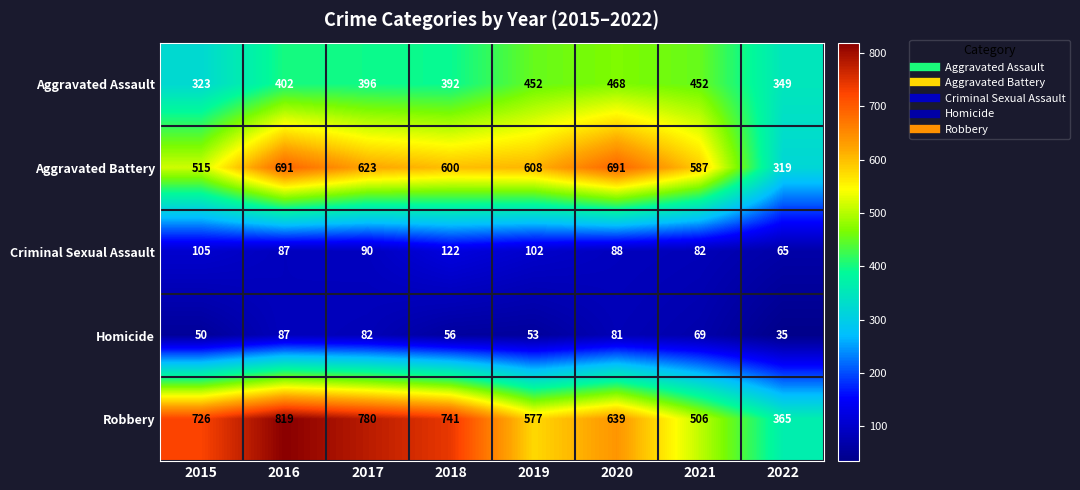

How many distinct data groups are displayed?

5